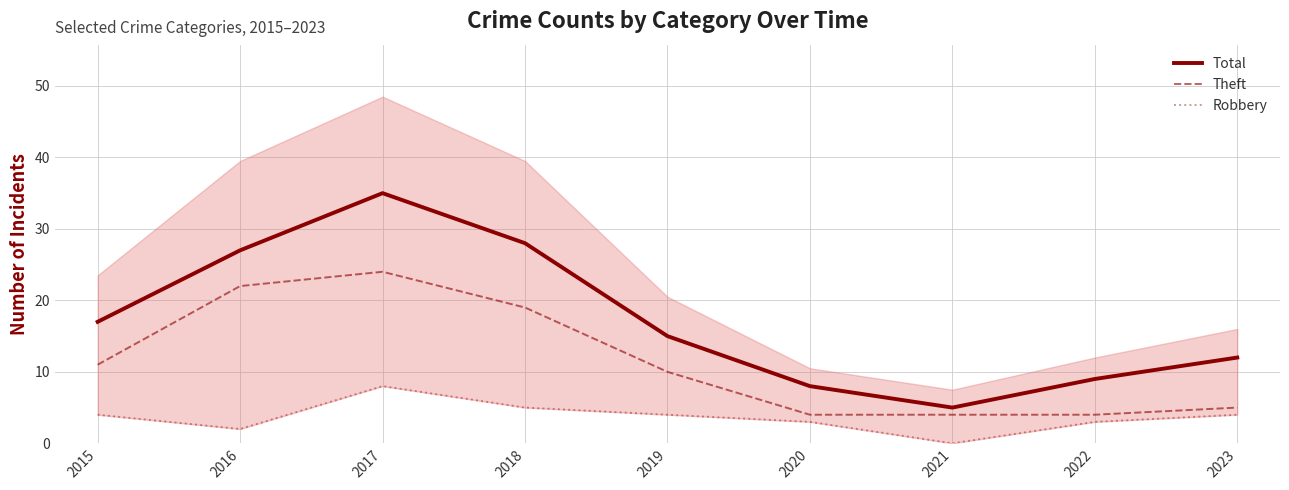

What is the average value of the Total series?

17